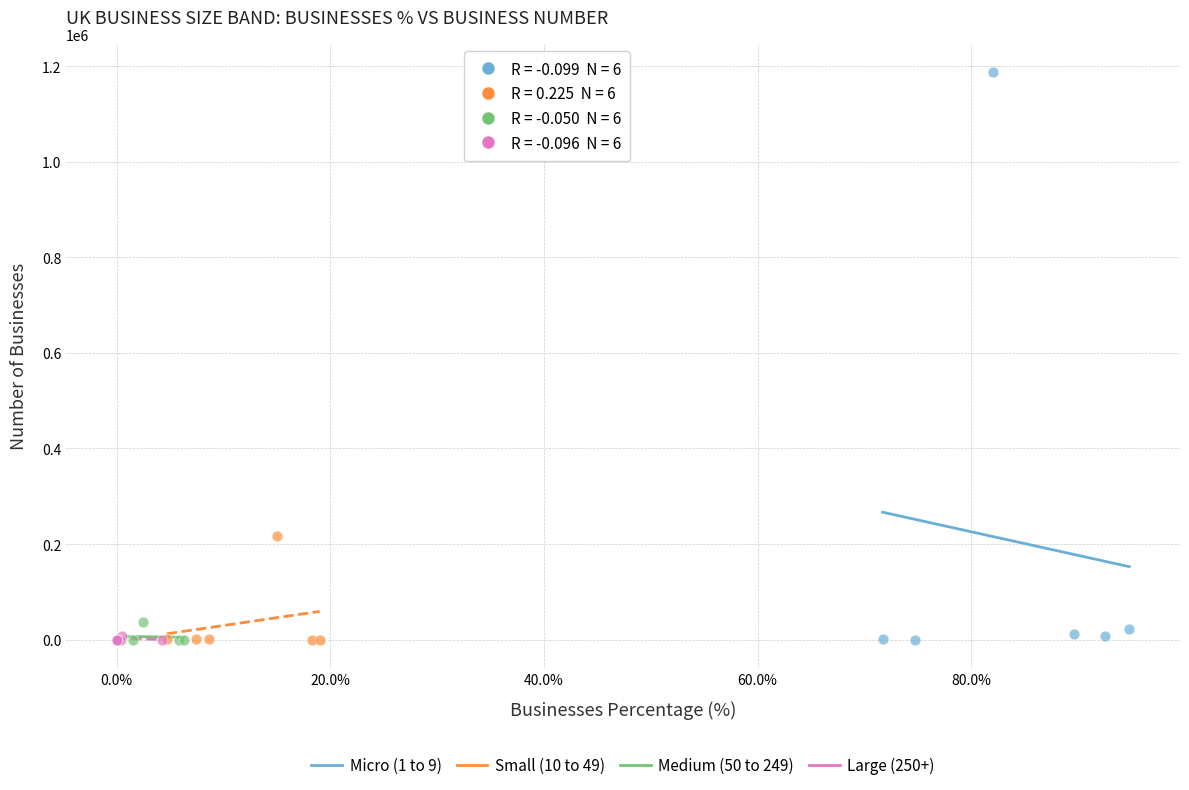

What are all the series names shown in the legend?

Micro (1 to 9), Small (10 to 49), Medium (50 to 249), Large (250+)